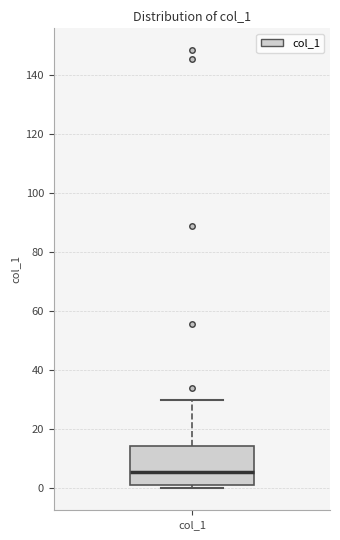

Read this box plot against the y-axis: the position of the median line, the range covered by the box, and the ends of both whiskers. The values are not printed on the chart, so give them approximately, as read against the axis.

median 6, box 2 to 14, whiskers 0 to 30